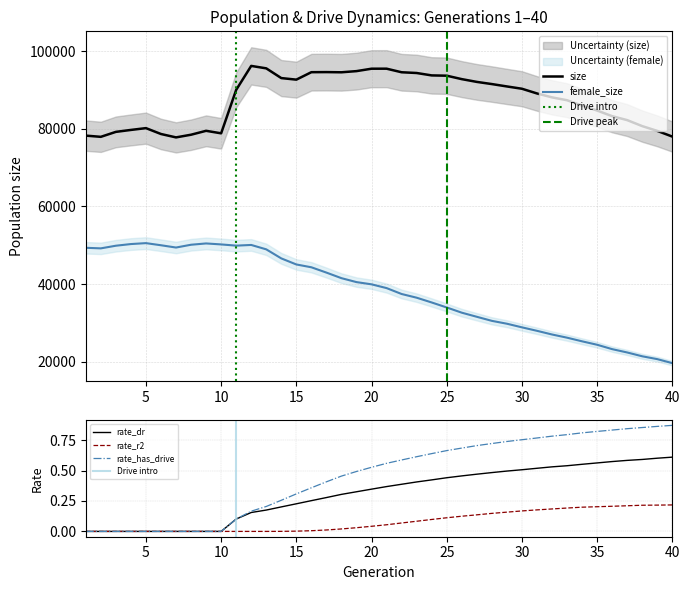

Is it true that female_size equals 35251.0 at 24?

True